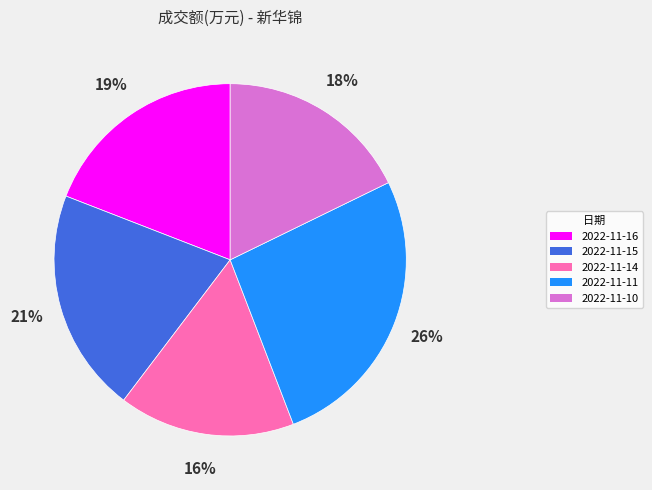

Which slice is the smallest?

2022-11-14